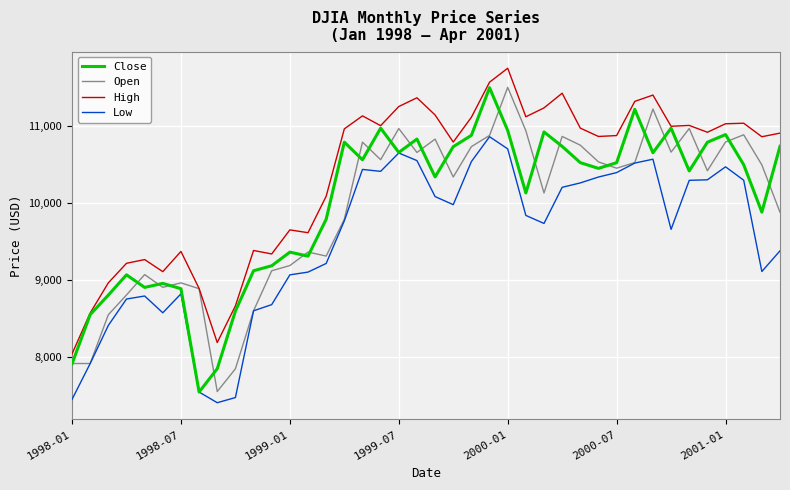

True or false: Low and High intersect in this chart.

False